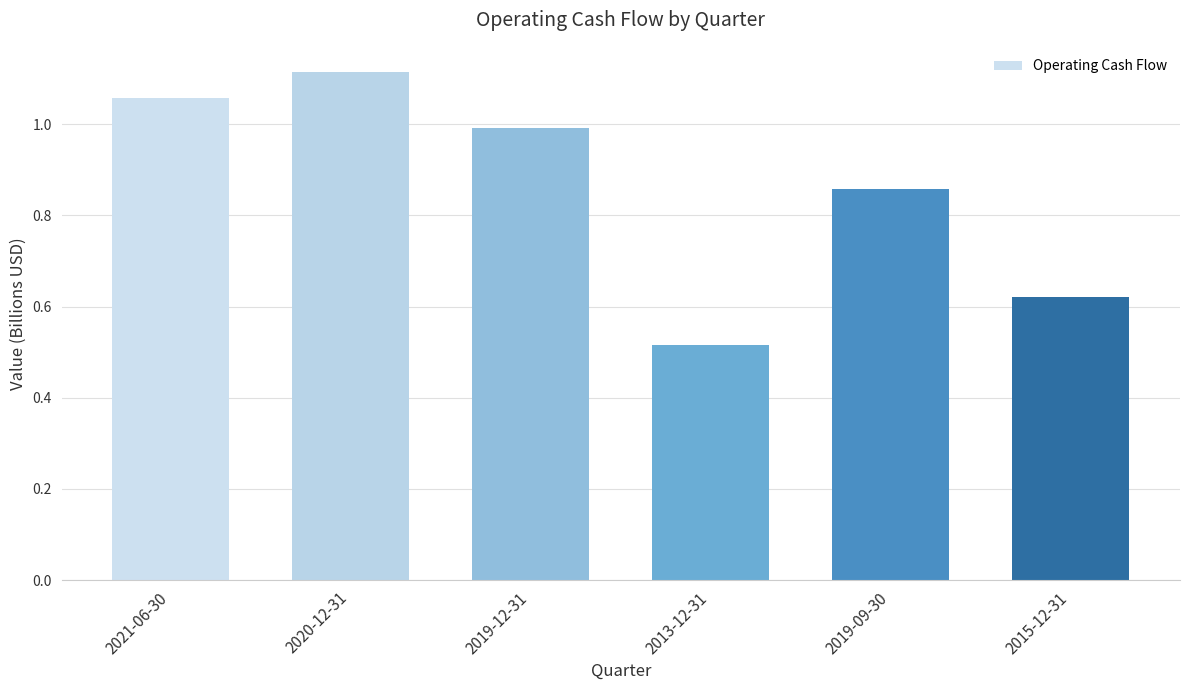

What is the difference between the values at 2015-12-31 and 2021-06-30?

0.4